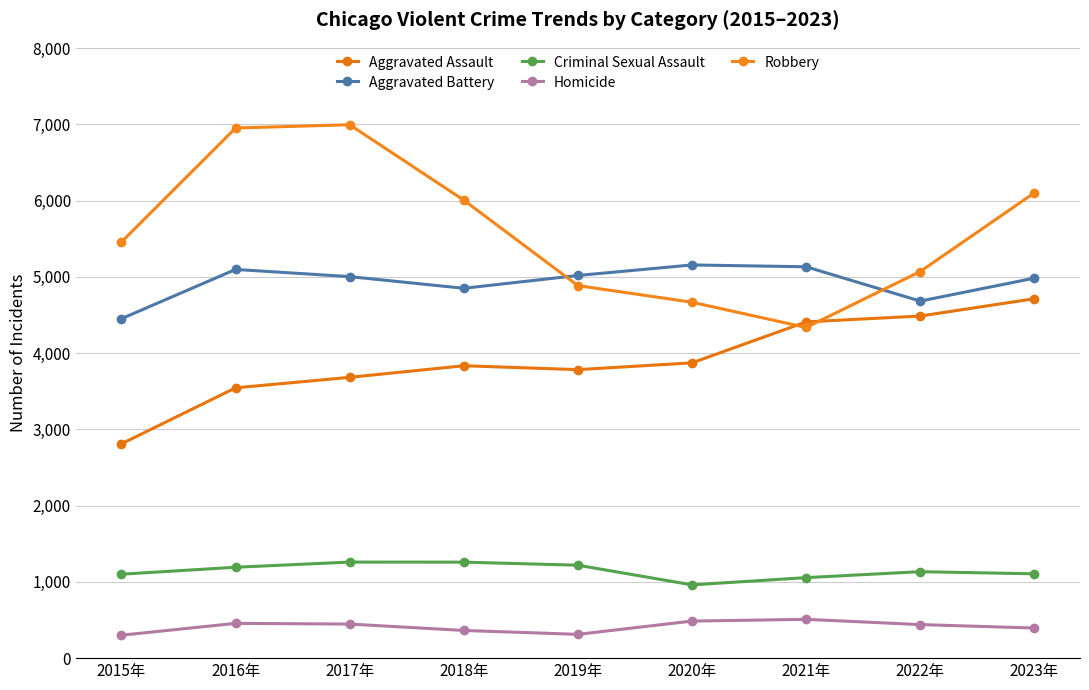

Reading left to right, what are all the values shown in this chart?

Aggravated Assault: 2015年=2811	2016年=3545	2017年=3683	2018年=3835	2019年=3784	2020年=3873	2021年=4410	2022年=4487	2023年=4714
Aggravated Battery: 2015年=4452	2016年=5098	2017年=5004	2018年=4851	2019年=5019	2020年=5157	2021年=5133	2022年=4683	2023年=4984
Criminal Sexual Assault: 2015年=1101	2016年=1192	2017年=1260	2018年=1259	2019年=1219	2020年=961	2021年=1056	2022年=1134	2023年=1106
Homicide: 2015年=301	2016年=456	2017年=447	2018年=363	2019年=312	2020年=486	2021年=509	2022年=440	2023年=395
Robbery: 2015年=5458	2016年=6953	2017年=6996	2018年=6007	2019年=4886	2020年=4668	2021年=4337	2022年=5071	2023年=6103